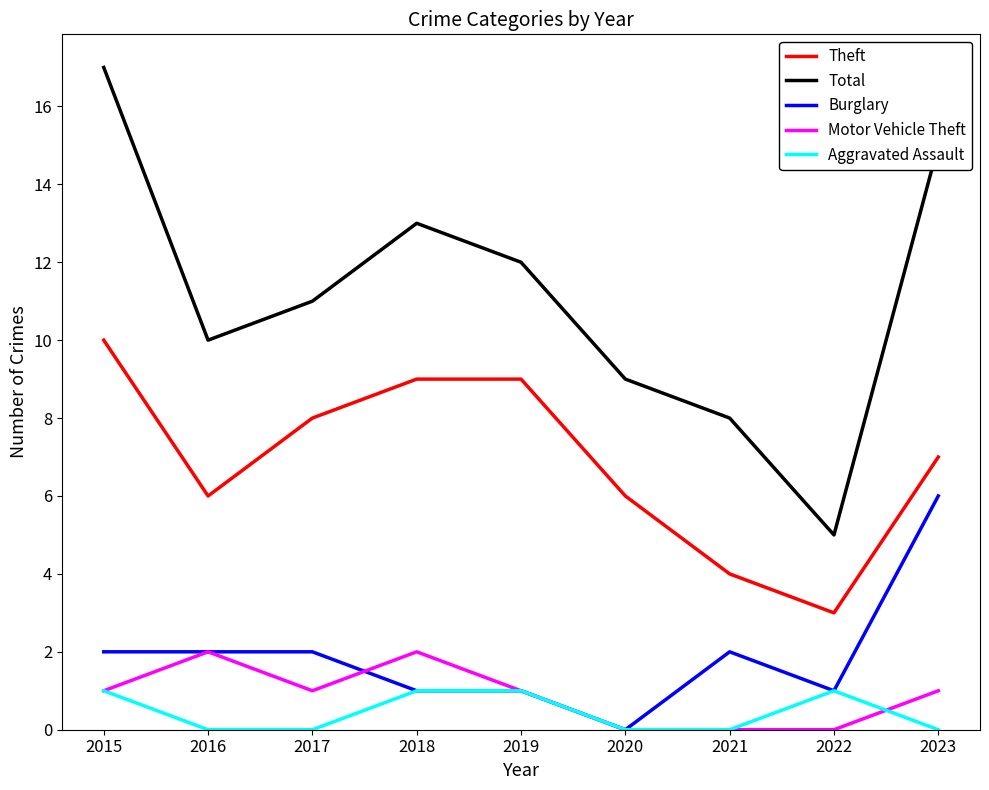

Count the number of data series in this chart.

5